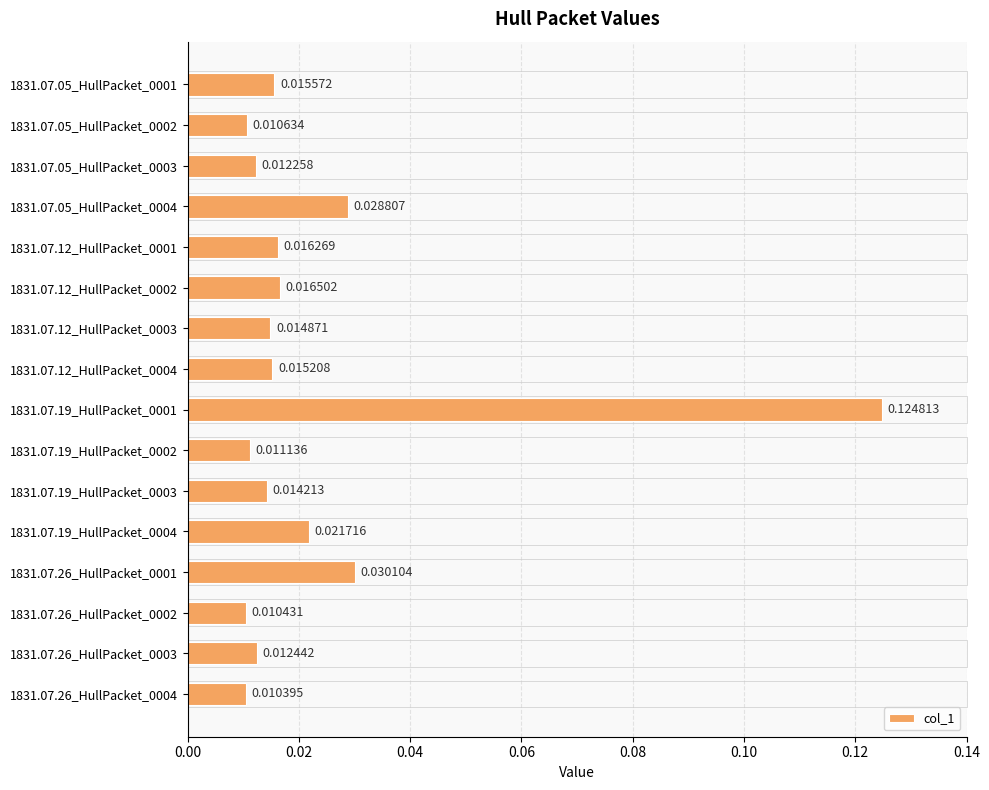

Which has a higher value, 1831.07.05_HullPacket_0001 or 1831.07.26_HullPacket_0002?

1831.07.05_HullPacket_0001